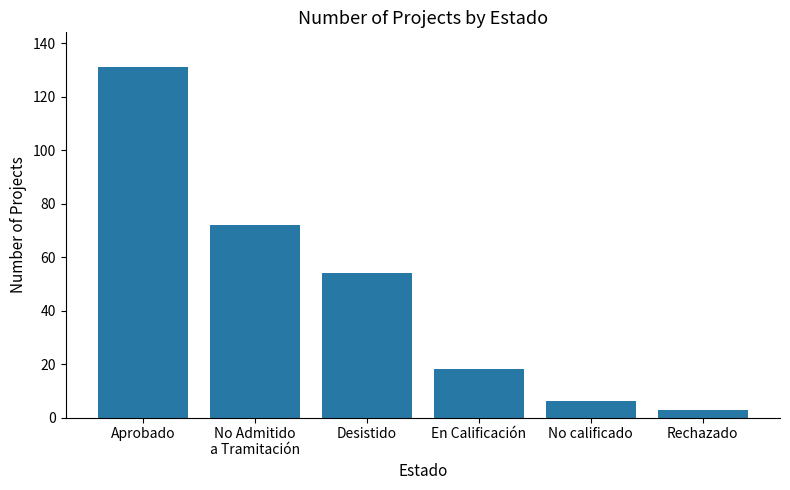

How many bars are there in total?

6